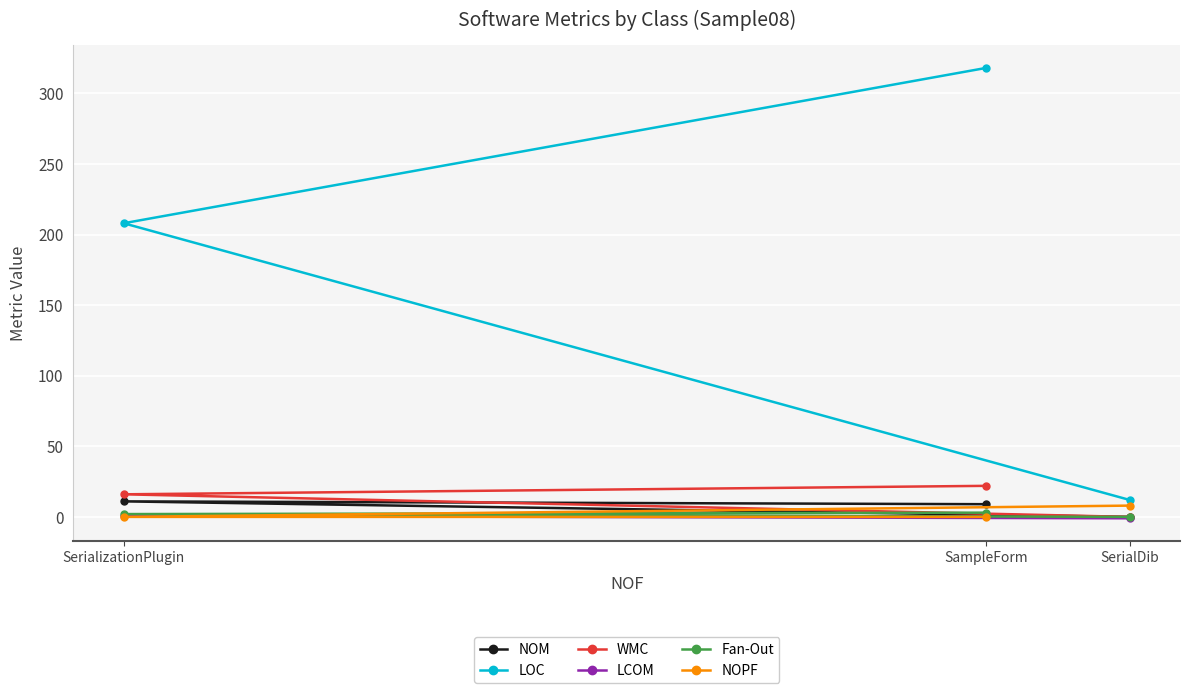

Which series has the widest spread of values?

LOC